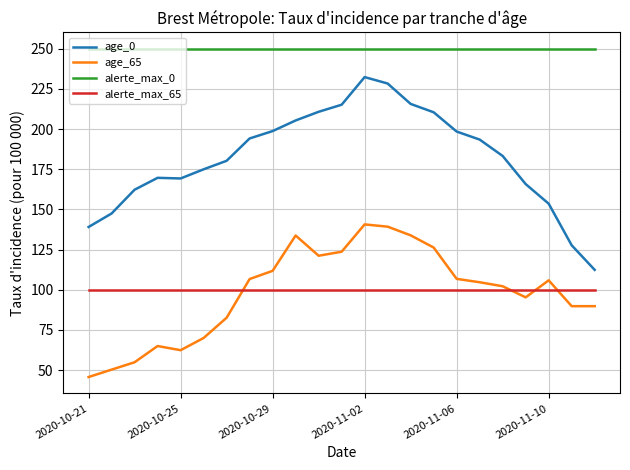

Which series has the widest spread of values?

age_0